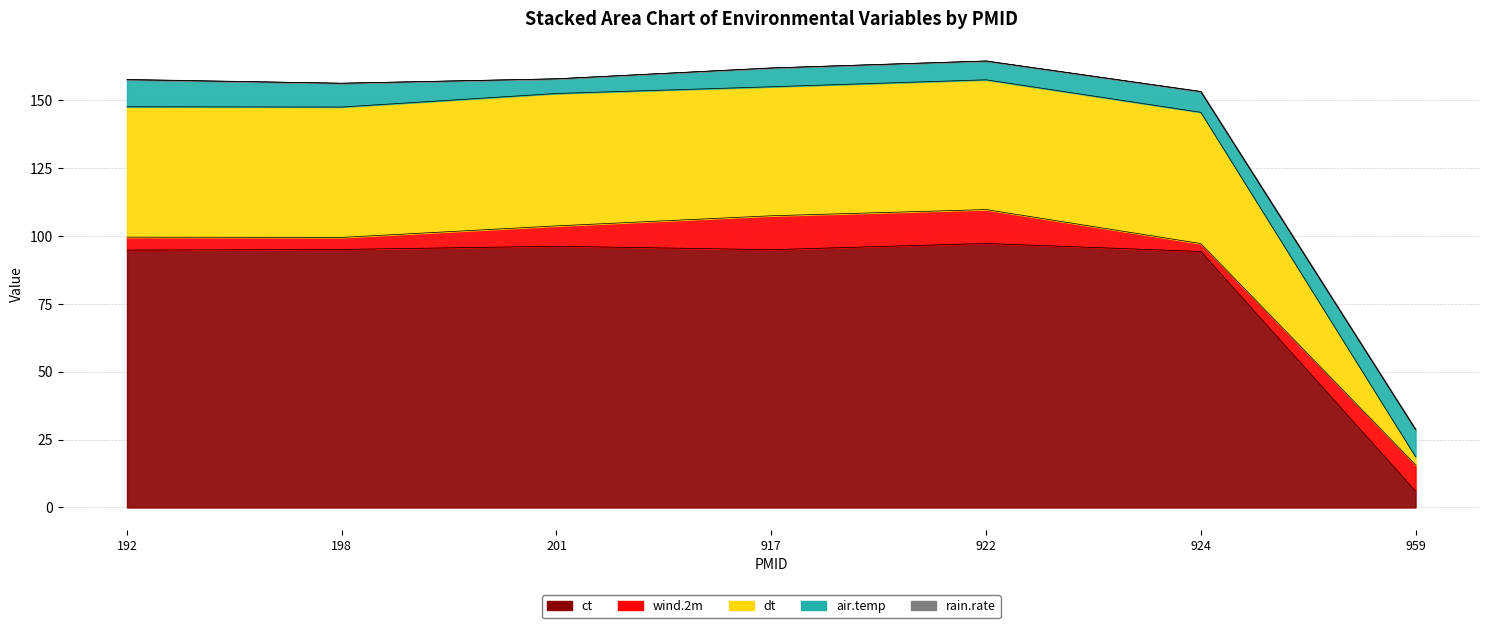

List the series in order of their peak value, highest first.

ct, dt, wind.2m, air.temp, rain.rate